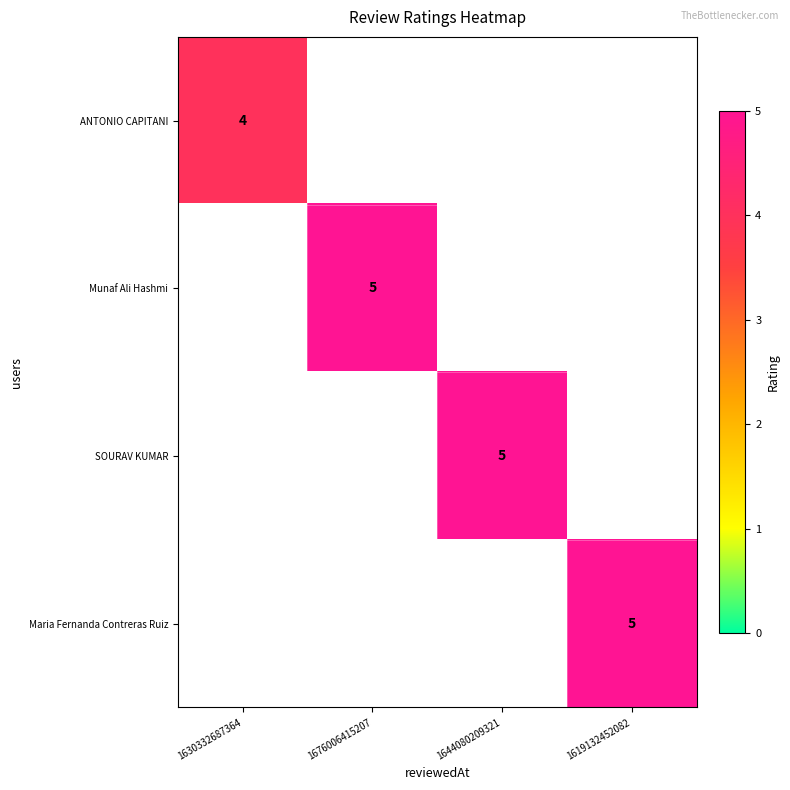

What is the minimum value shown in the chart?

4.0